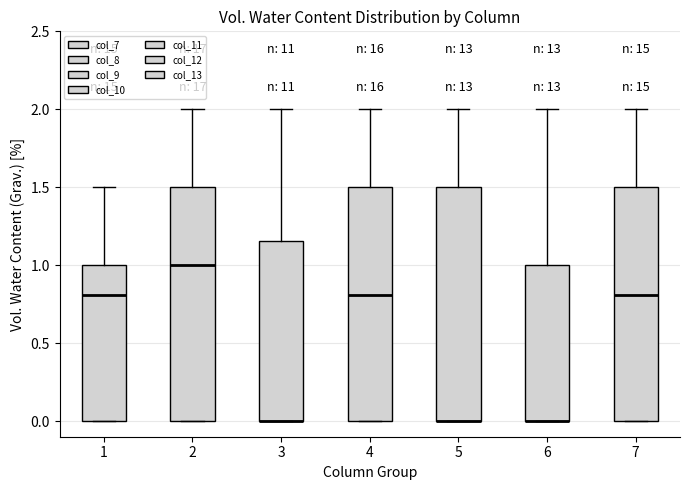

Where is the upper edge of the box at x = 1 on the y-axis? The values are not printed on the chart, so give them approximately, as read against the axis.

1.00